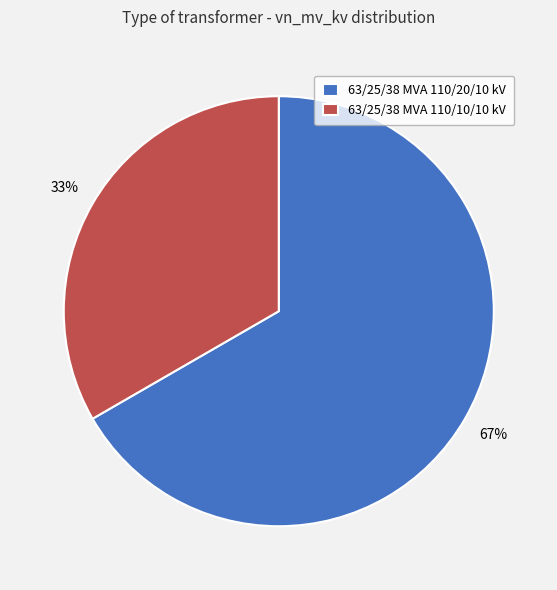

Approximately how many times larger is the value at 63/25/38 MVA 110/20/10 kV compared to 63/25/38 MVA 110/10/10 kV?

2.0